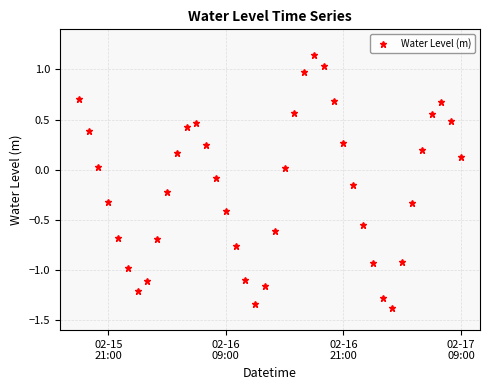

What is the difference between the maximum and minimum values?

2.5